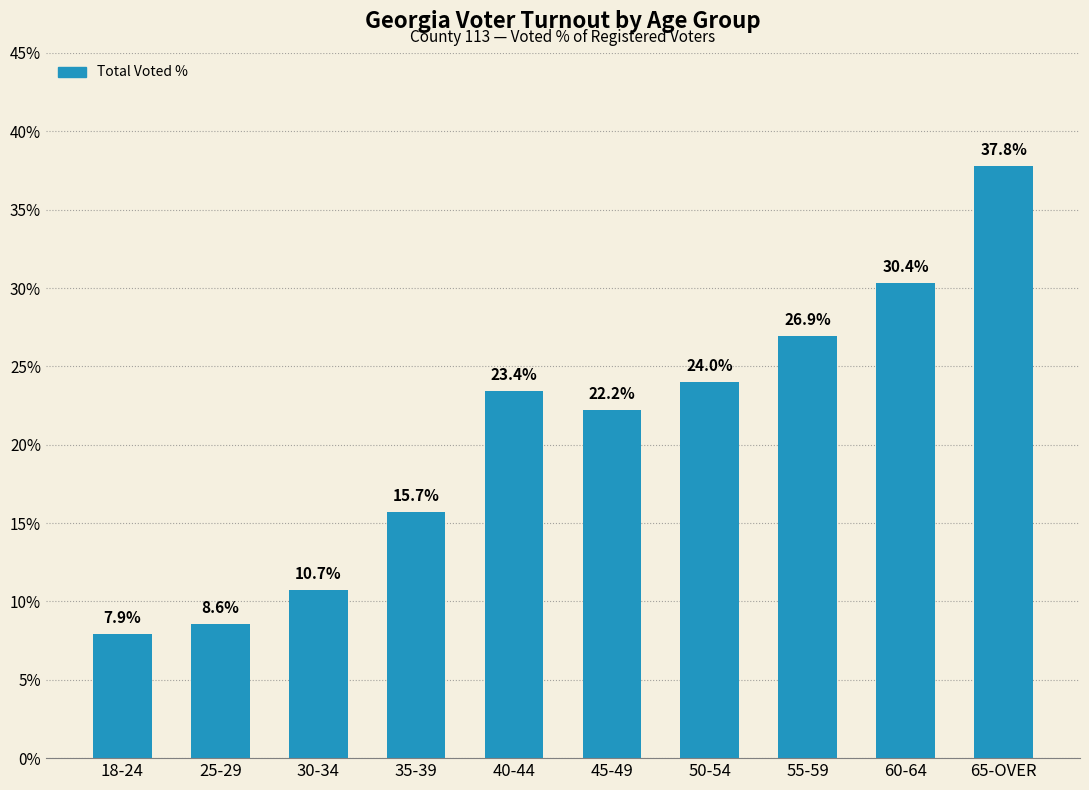

At which category does the chart reach its minimum across all series?

18-24